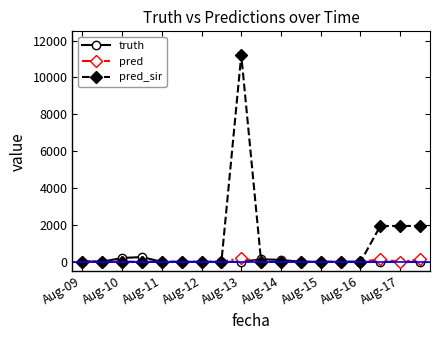

How many lines are shown in the chart?

3